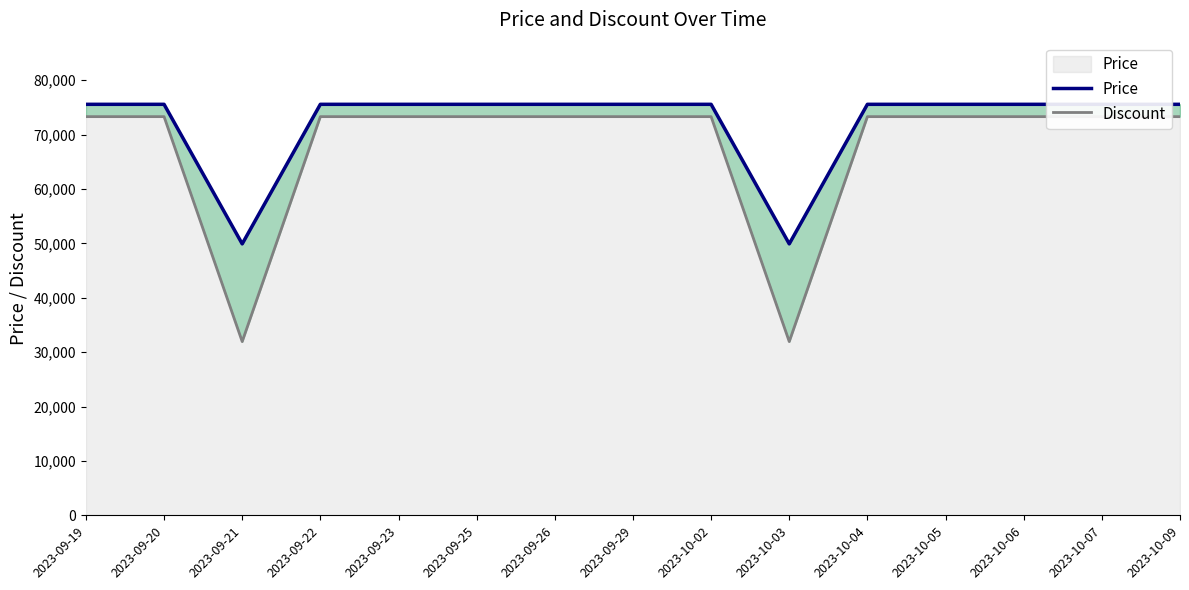

At which category does Price reach its first local valley?

2023-09-21